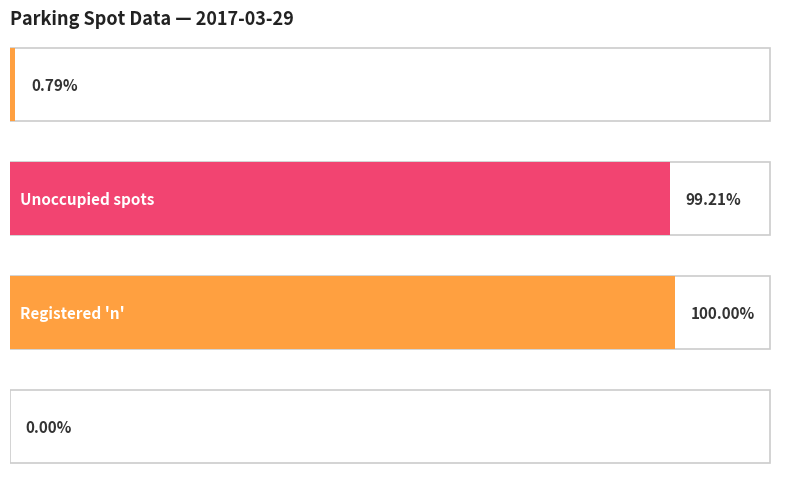

At which label is Registered_n closest to 1?

1